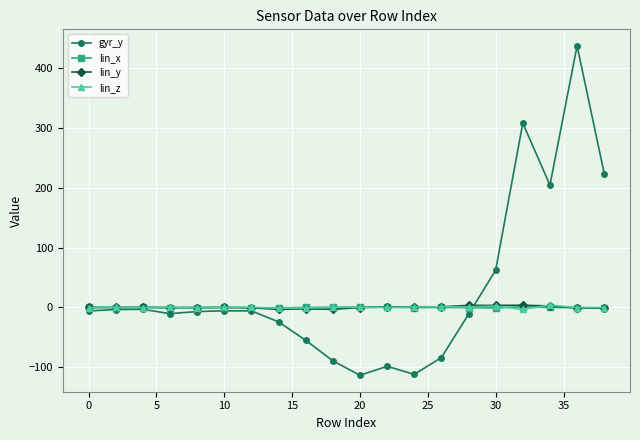

True or false: gyr_y has more than 1 points higher than both neighbors.

True